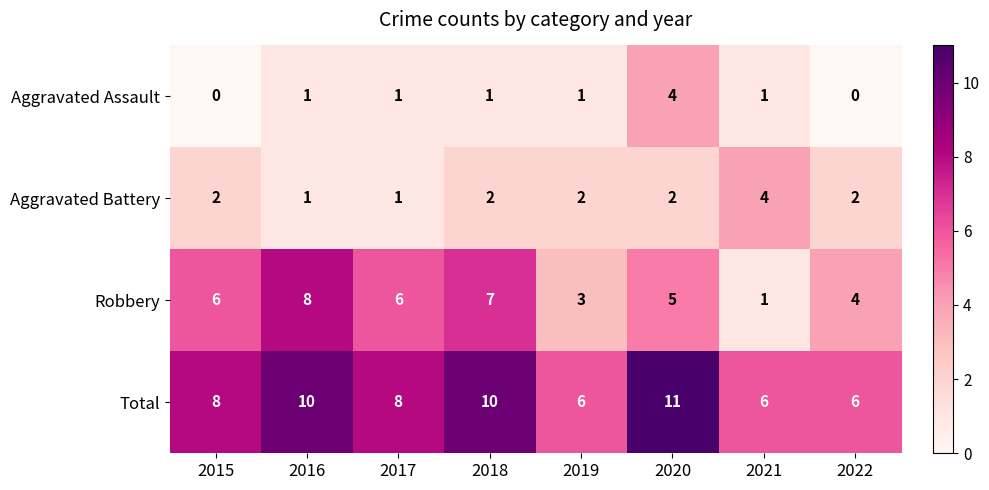

Count the Aggravated Battery values in the range 2 to 3.

5